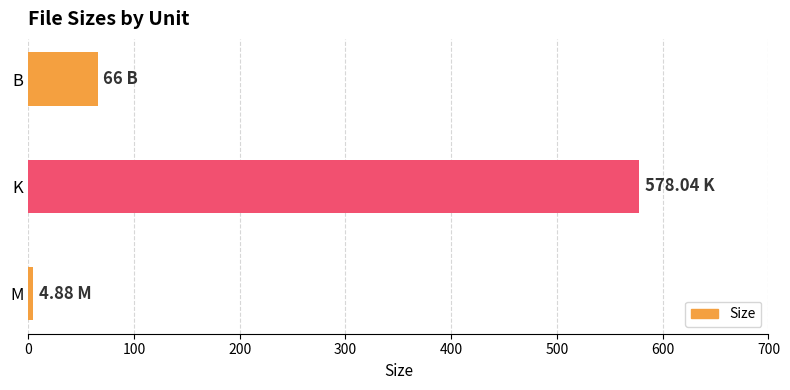

What is the change in value from K to B?

-512.0